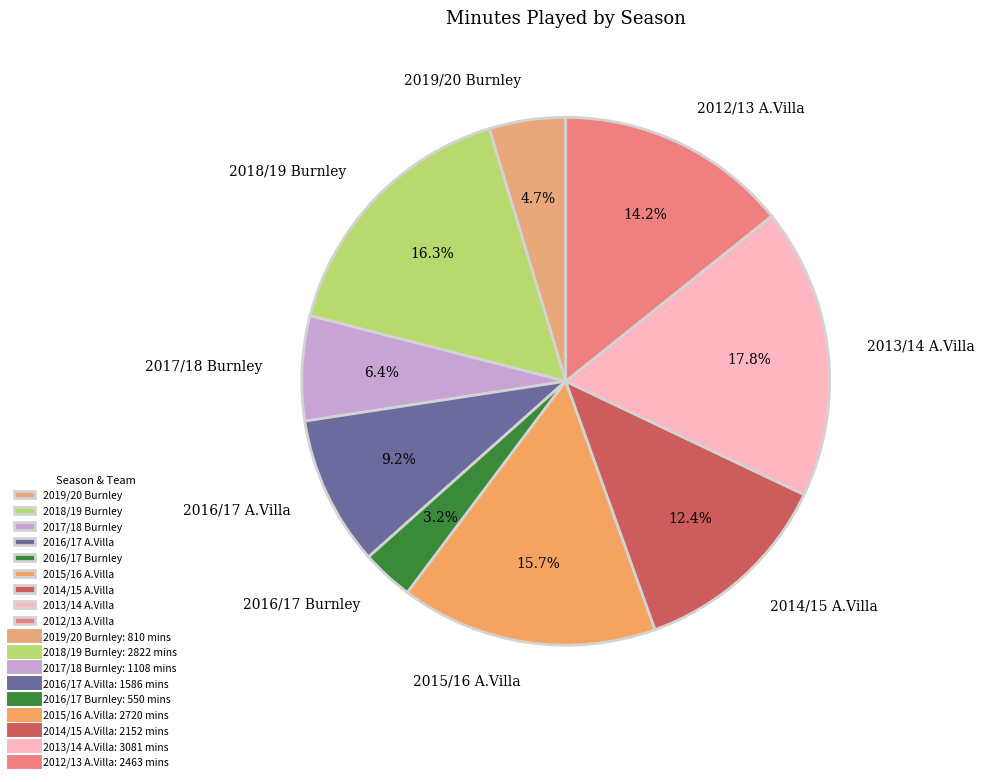

Is 2014/15 A.Villa the majority of the pie?

No